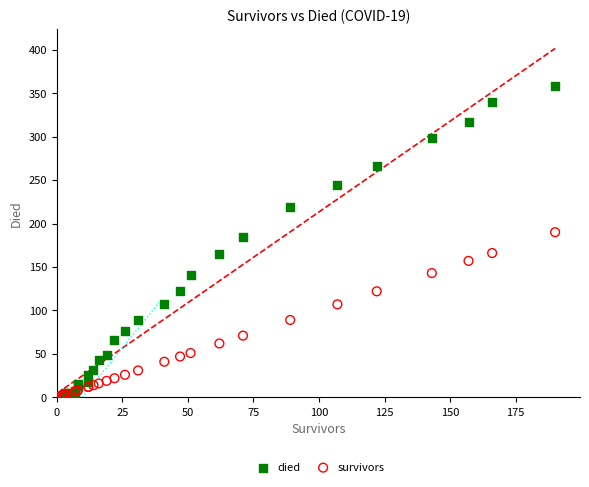

What are all the series names shown in the legend?

died, survivors